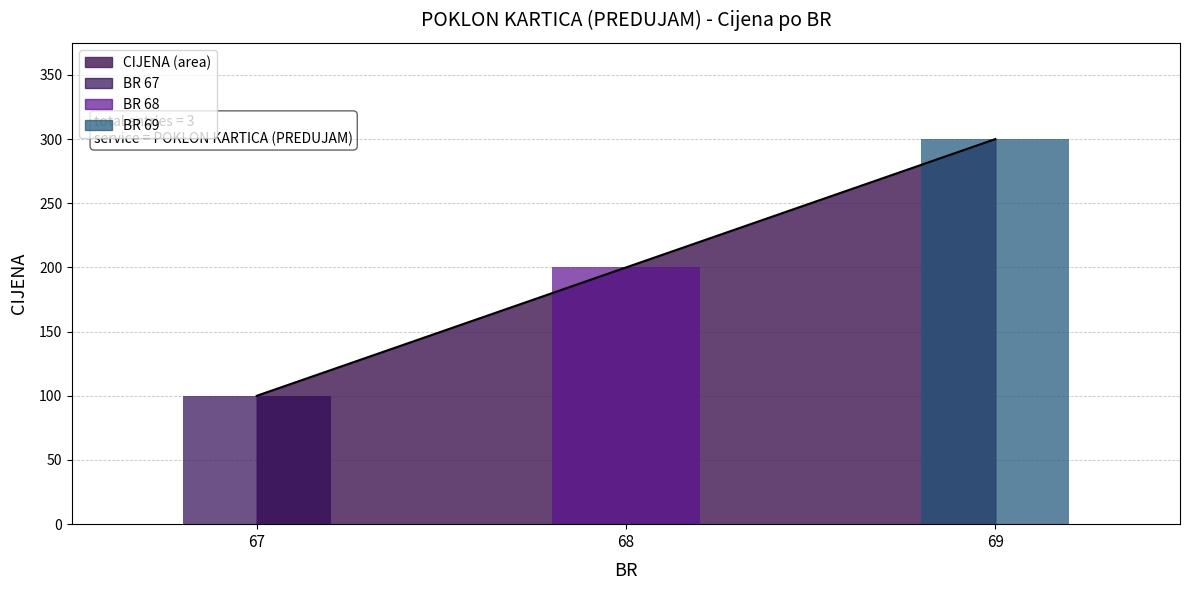

At which label does the data first exceed 200?

69